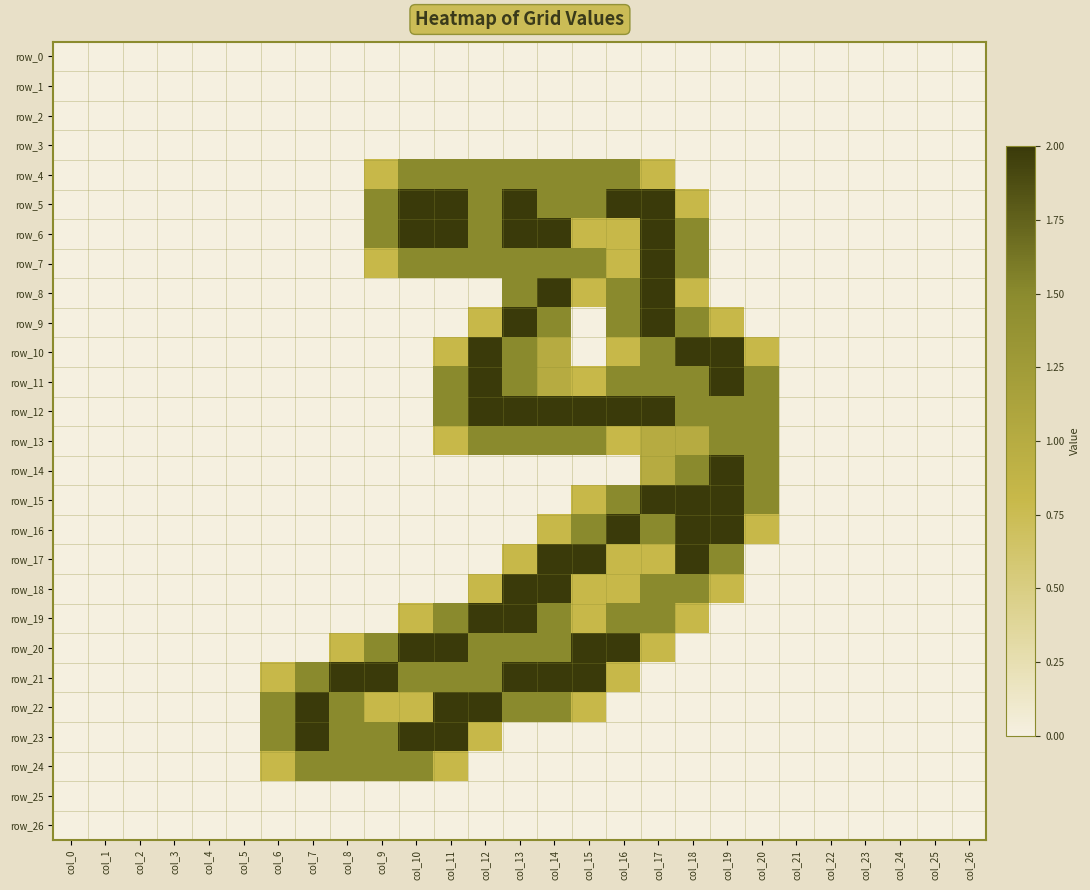

What is the difference between the second highest and second lowest values in the row_6 series?

2.0